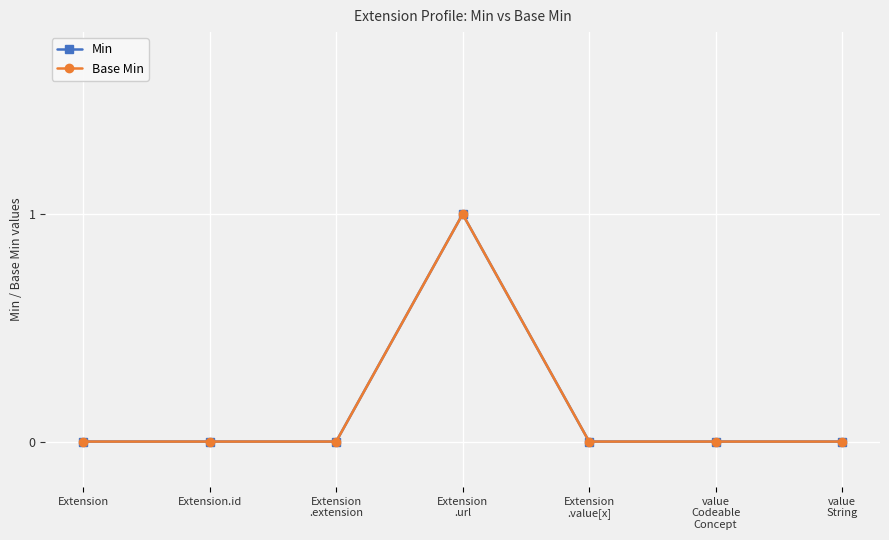

Which category has the lowest value in the Base Min series?

Extension